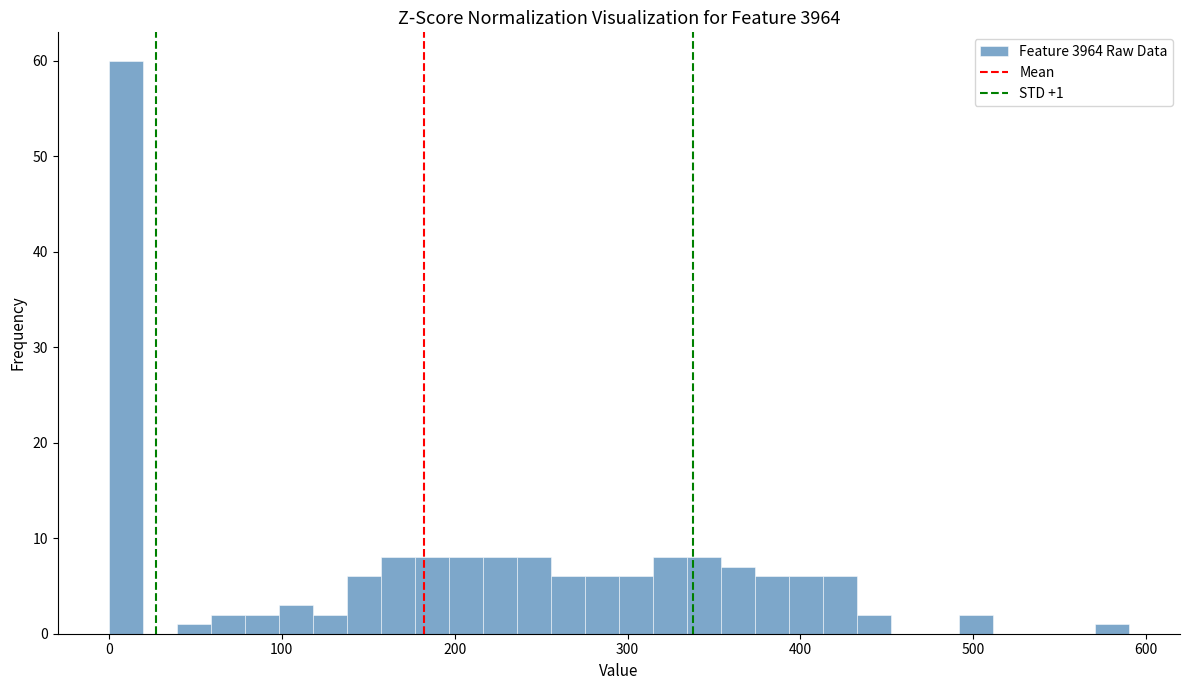

Read against the x-axis, roughly where is the centre of the tallest bar?

10